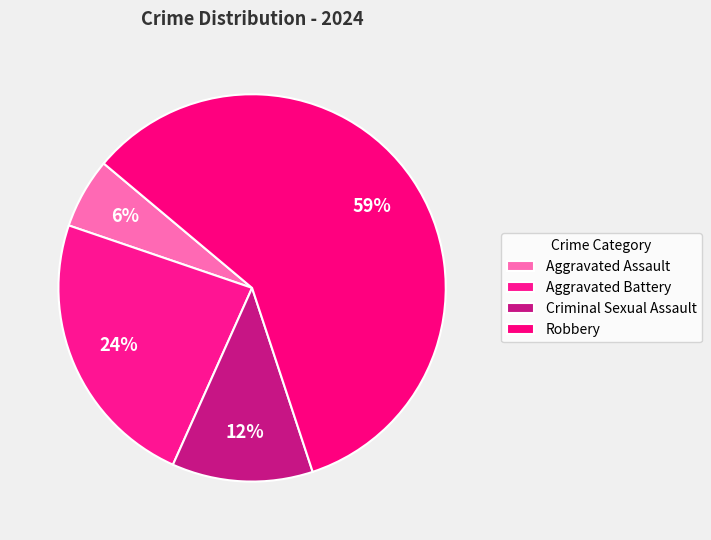

Which slice represents more than half of the pie?

Robbery